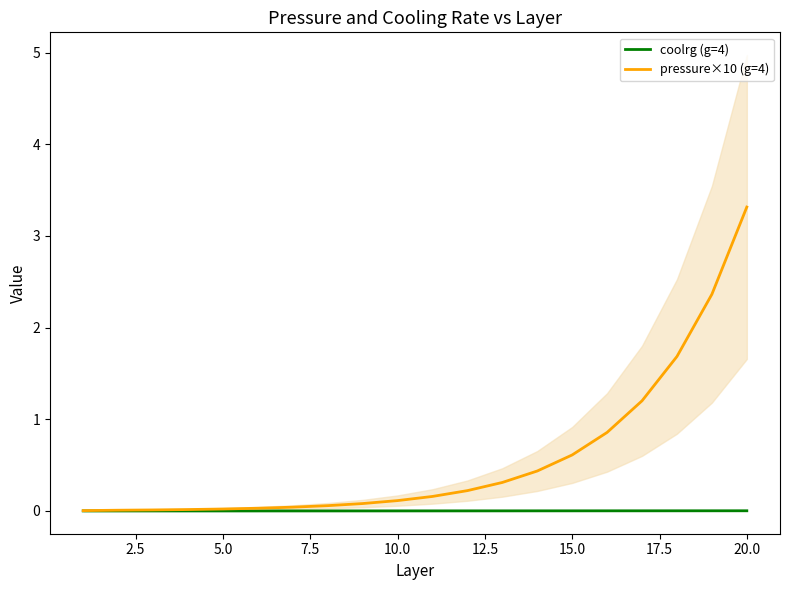

At how many categories does at least one series exceed 1?

4